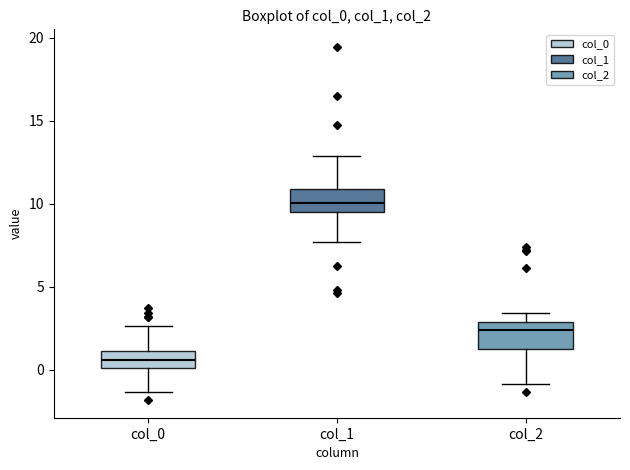

Reading left to right, read every box against the y-axis: the position of its median line, the range the box covers, and the ends of its whiskers. The values are not printed on the chart, so give them approximately, as read against the axis.

col_0: median 0.5, box 0.0 to 1.0, whiskers -1.5 to 2.5
col_1: median 10.0, box 9.5 to 11.0, whiskers 7.5 to 13.0
col_2: median 2.5, box 1.5 to 3.0, whiskers -1.0 to 3.5